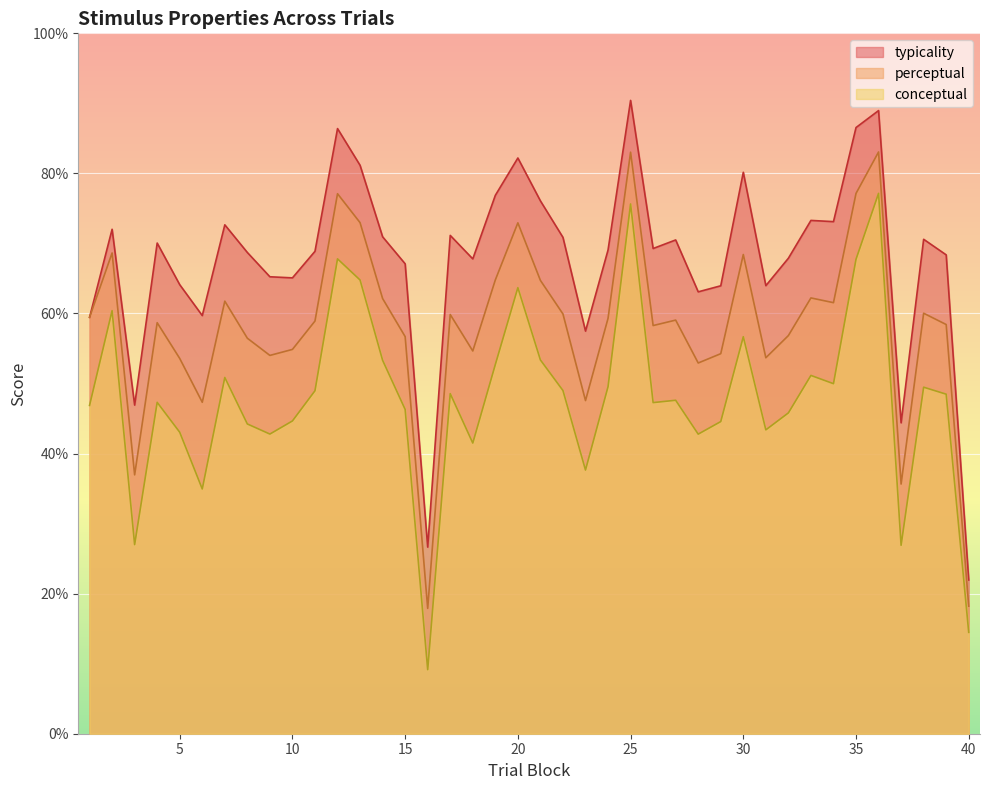

Reading left to right, transcribe all the data shown in this chart.

conceptual: 1=46.9	2=60.4	3=27.0	4=47.3	5=43.0	6=34.9	7=50.9	8=44.2	9=42.8	10=44.7	11=49.0	12=67.8	13=64.8	14=53.3	15=46.3	16=9.1	17=48.6	18=41.5	19=52.7	20=63.7	21=53.4	22=49.0	23=37.6	24=49.5	25=75.6	26=47.3	27=47.6	28=42.8	29=44.6	30=56.7	31=43.4	32=45.8	33=51.2	34=50.0	35=67.7	36=77.2	37=26.9	38=49.5	39=48.5	40=14.5
perceptual: 1=59.5	2=68.6	3=37.0	4=58.7	5=53.6	6=47.3	7=61.8	8=56.5	9=54.0	10=54.9	11=58.9	12=77.1	13=73.0	14=62.1	15=56.7	16=17.9	17=59.9	18=54.6	19=64.8	20=72.9	21=64.7	22=59.9	23=47.6	24=59.3	25=83.0	26=58.3	27=59.1	28=52.9	29=54.3	30=68.4	31=53.7	32=56.8	33=62.2	34=61.5	35=77.1	36=83.1	37=35.6	38=60.0	39=58.4	40=18.2
typicality: 1=59.5	2=72.0	3=46.9	4=70.1	5=64.1	6=59.7	7=72.7	8=68.7	9=65.2	10=65.1	11=68.9	12=86.4	13=81.2	14=71.0	15=67.1	16=26.6	17=71.1	18=67.8	19=76.9	20=82.2	21=76.1	22=70.9	23=57.5	24=69.1	25=90.4	26=69.3	27=70.5	28=63.1	29=64.0	30=80.2	31=64.0	32=67.9	33=73.3	34=73.1	35=86.5	36=89.0	37=44.4	38=70.6	39=68.4	40=22.0